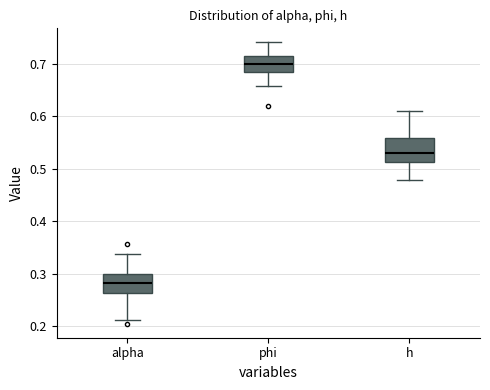

Reading left to right, read every box against the y-axis: the position of its median line, the range the box covers, and the ends of its whiskers. The values are not printed on the chart, so give them approximately, as read against the axis.

alpha: median 0.28, box 0.26 to 0.30, whiskers 0.21 to 0.34
phi: median 0.70, box 0.68 to 0.71, whiskers 0.66 to 0.74
h: median 0.53, box 0.51 to 0.56, whiskers 0.48 to 0.61